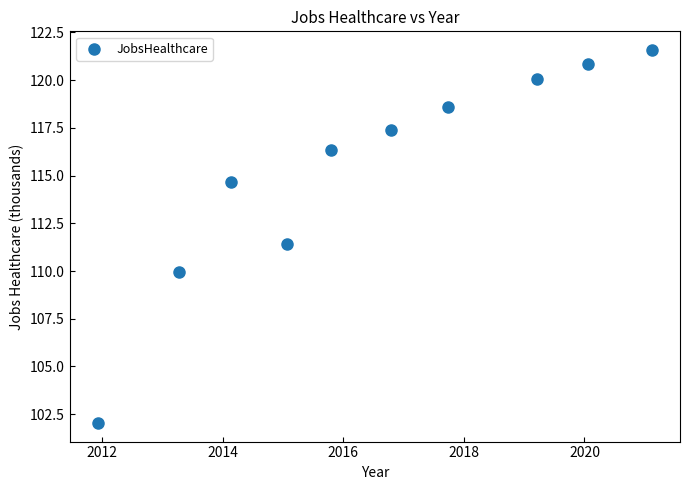

What is the range of Y values (max minus min)?

19.5